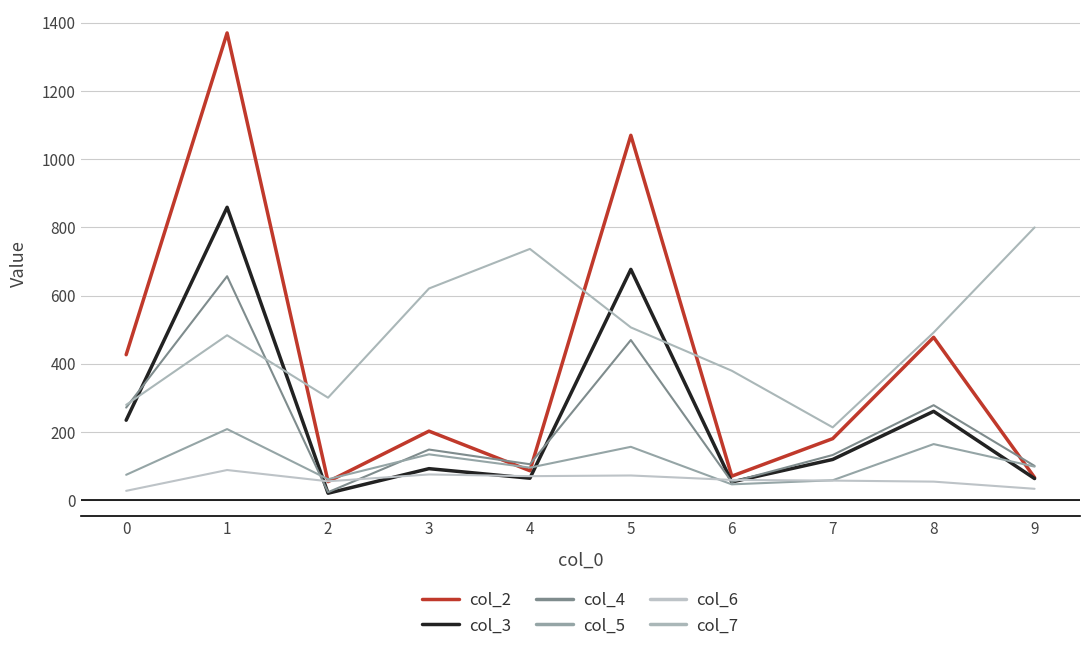

The value of col_7 at 5 is 507. True or false?

True